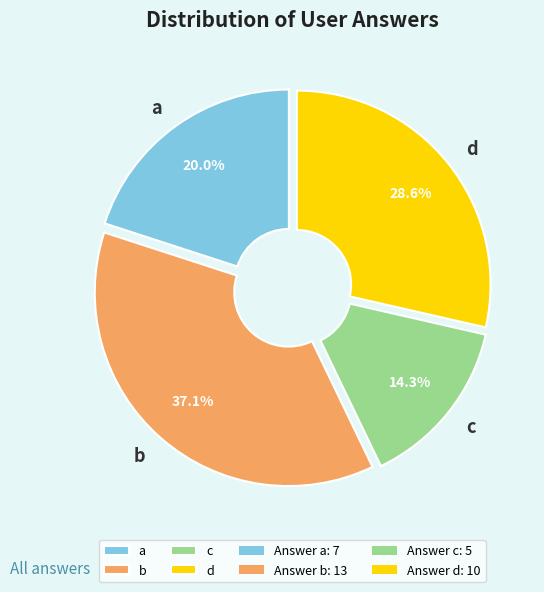

True or false: b accounts for 25% of the total.

False